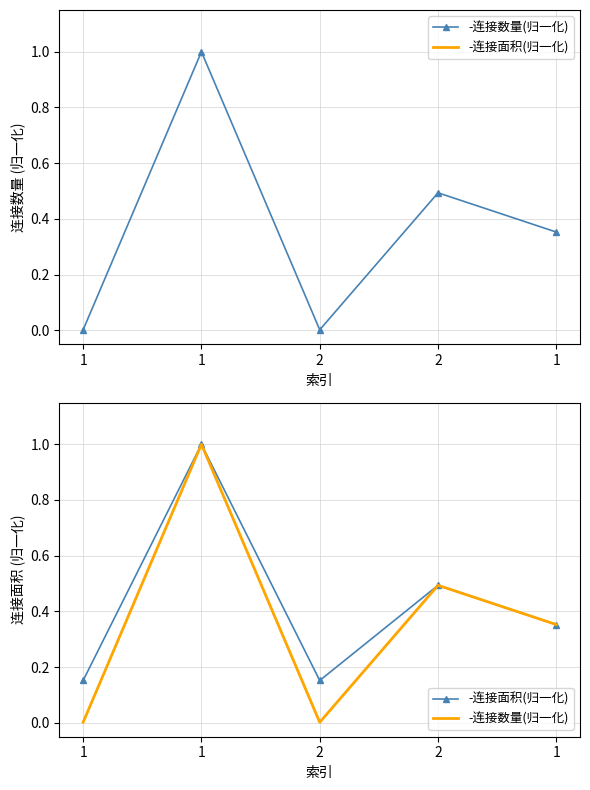

What is the sum of the -连接数量(归一化) values at 2 and 1?

0.8